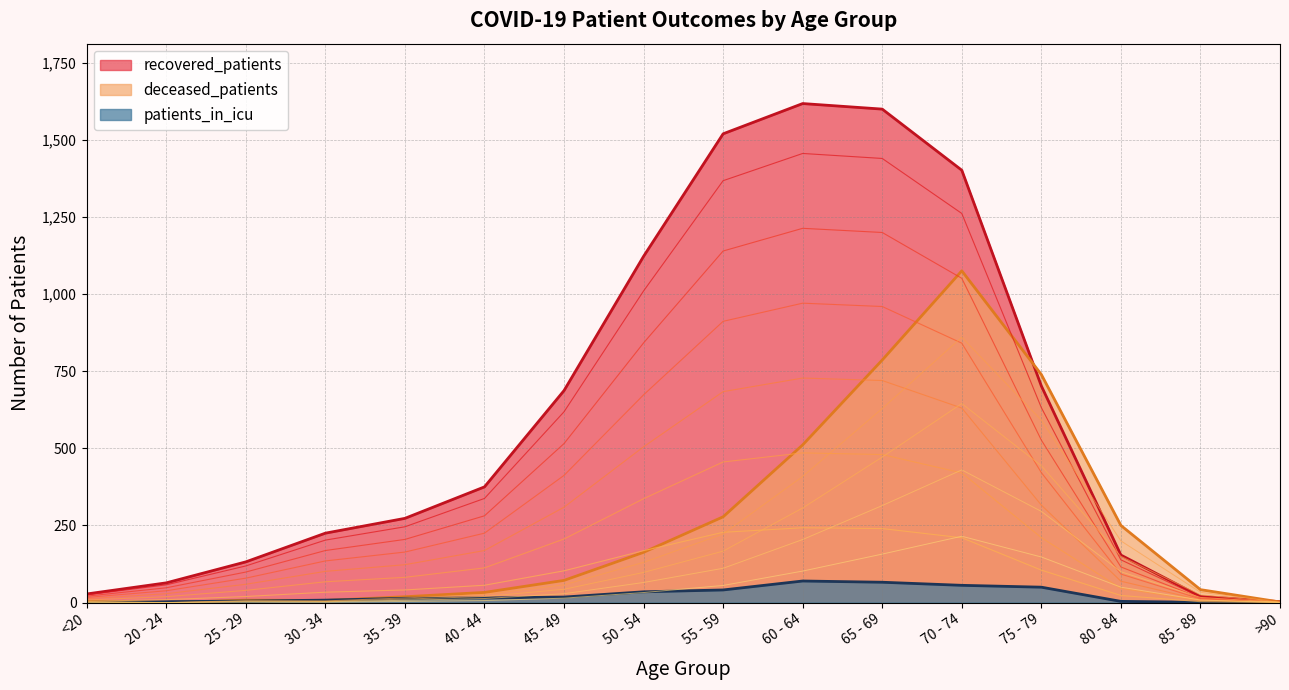

What is the difference between the maximum and minimum values in the recovered_patients series?

1614